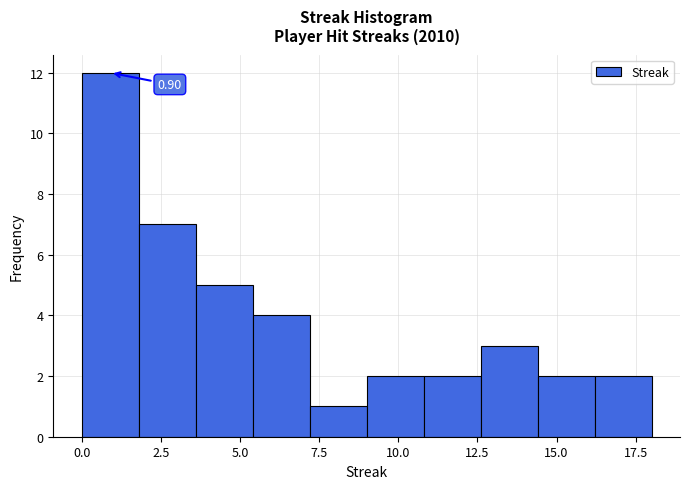

Read against the x-axis, roughly where is the centre of the tallest bar?

1.0